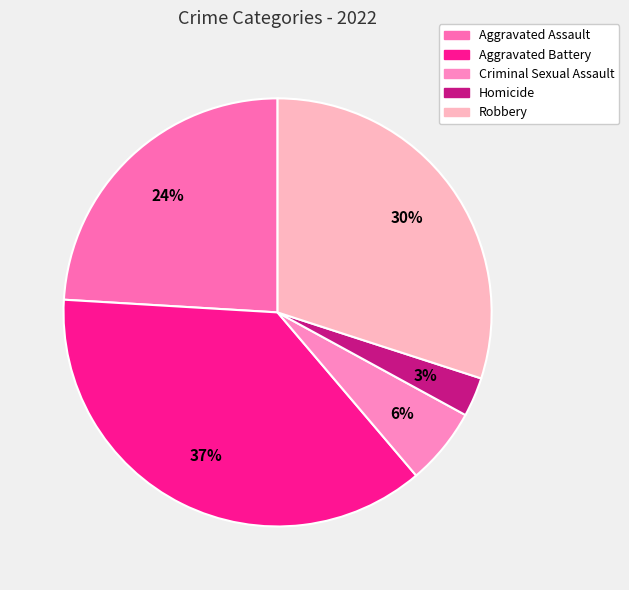

To the nearest percent, what percentage of the pie is Homicide?

3%